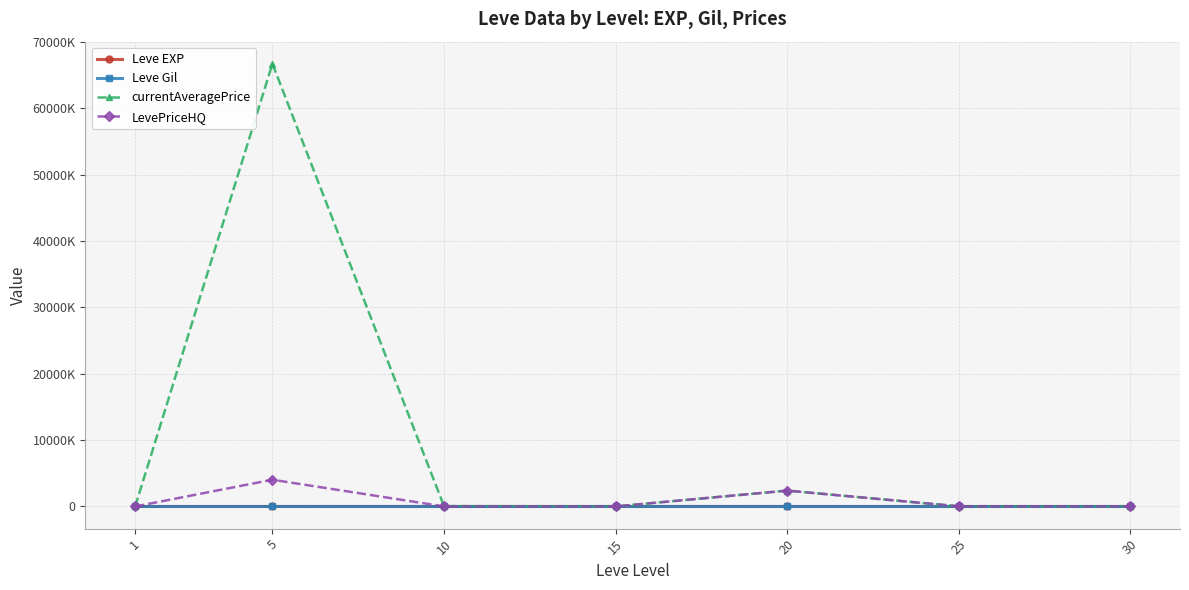

At which category is the sum across all series the highest?

5